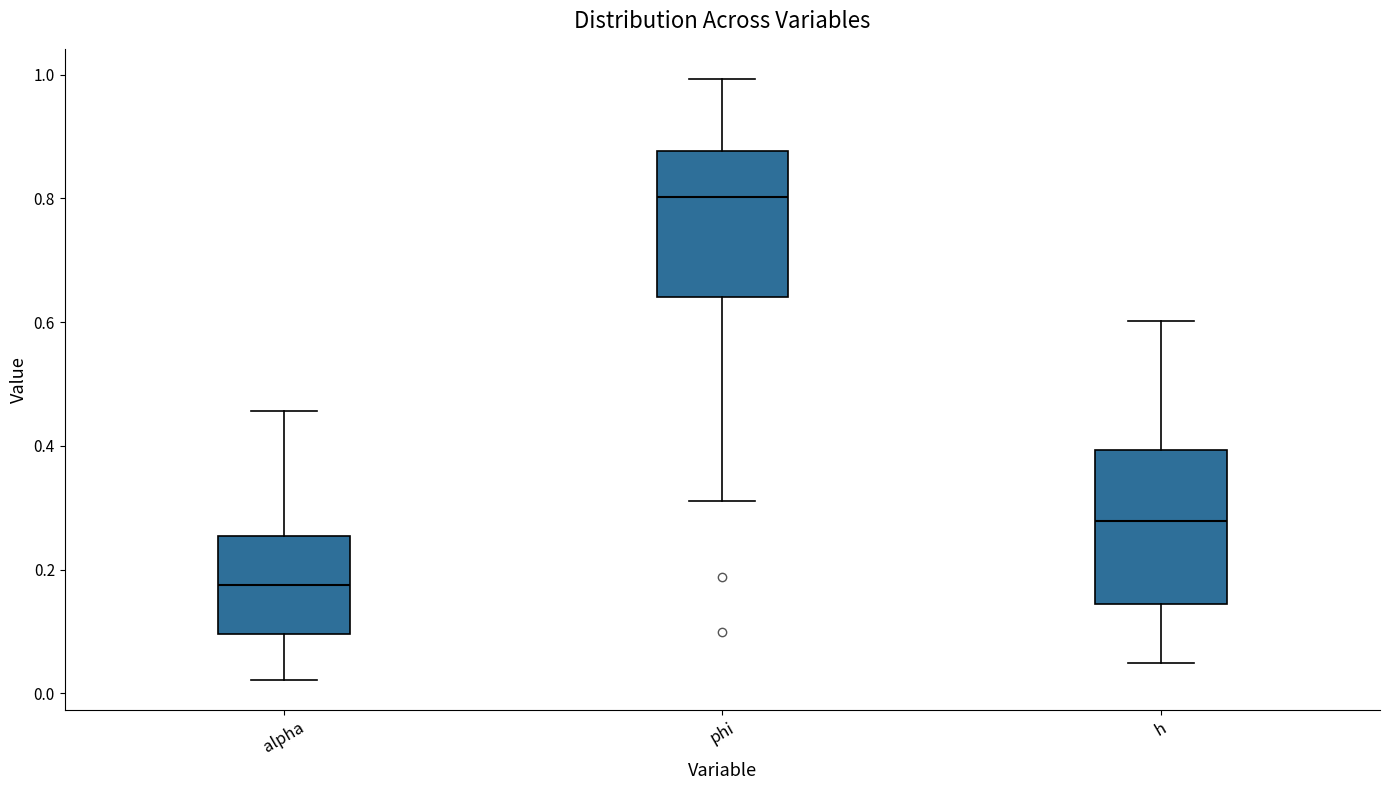

Reading left to right, read every box against the y-axis: the position of its median line, the range the box covers, and the ends of its whiskers. The values are not printed on the chart, so give them approximately, as read against the axis.

alpha: median 0.18, box 0.10 to 0.26, whiskers 0.02 to 0.46
phi: median 0.80, box 0.64 to 0.88, whiskers 0.32 to 1.00
h: median 0.28, box 0.14 to 0.40, whiskers 0.04 to 0.60